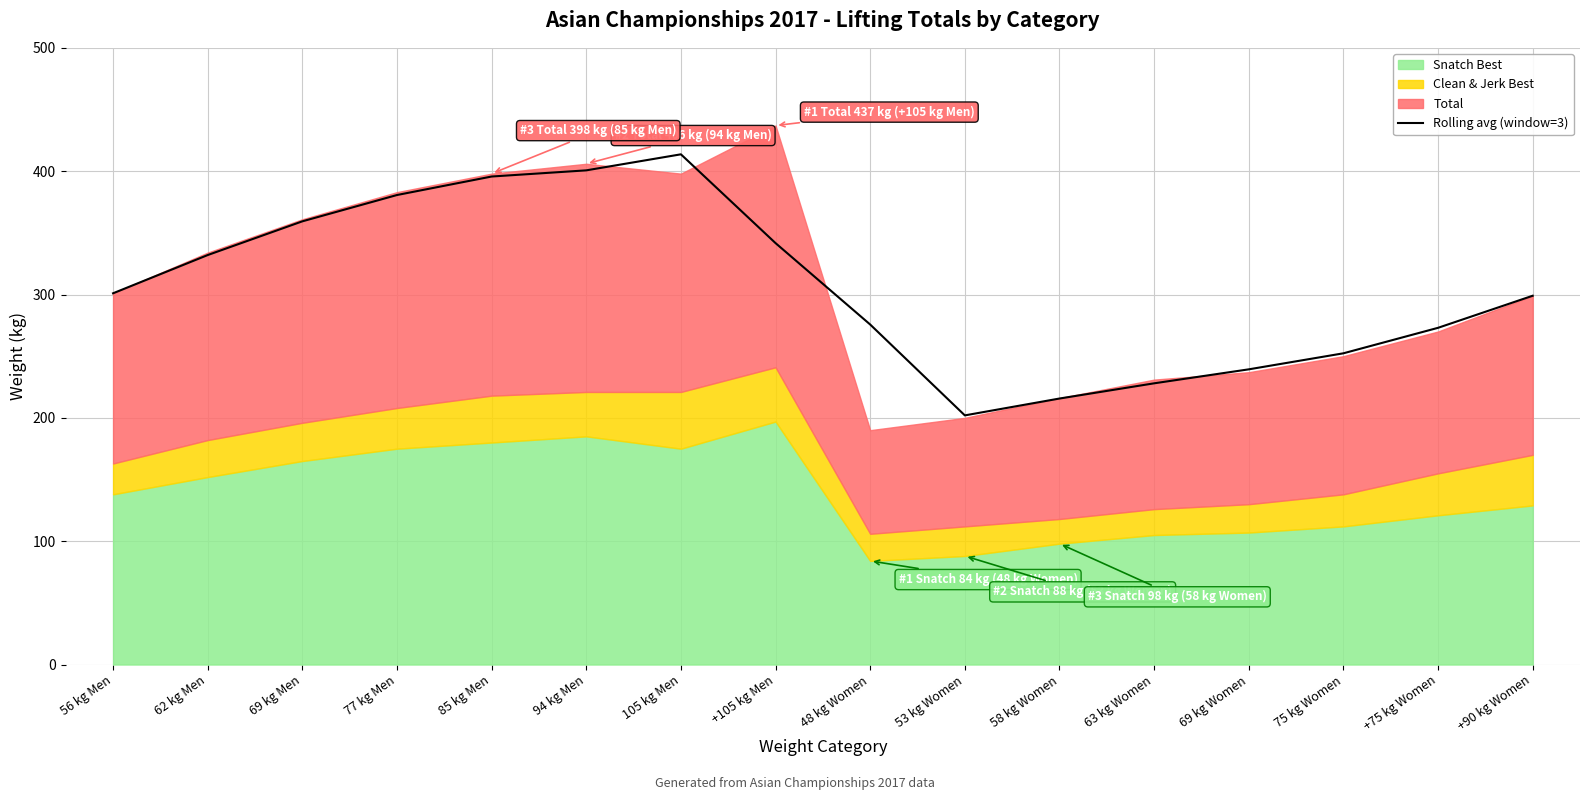

Reading left to right, what are all the values shown in this chart?

56 kg Men=301.0	62 kg Men=332.0	69 kg Men=359.3	77 kg Men=380.7	85 kg Men=395.7	94 kg Men=400.7	105 kg Men=413.7	+105 kg Men=341.7	48 kg Women=275.7	53 kg Women=202.0	58 kg Women=215.7	63 kg Women=228.0	69 kg Women=239.3	75 kg Women=252.3	+75 kg Women=273.0	+90 kg Women=299.0